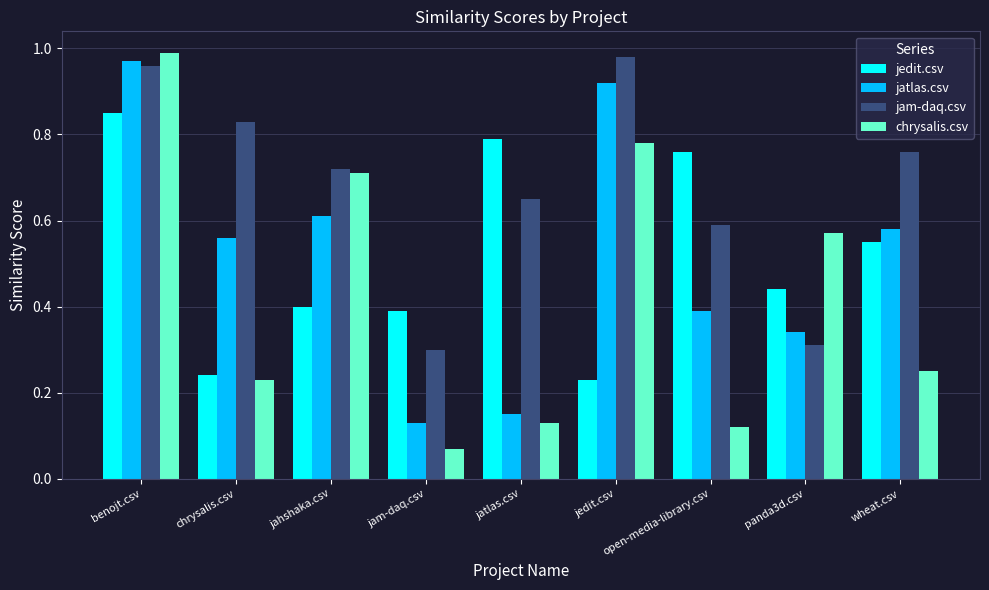

How many groups of bars are there?

9